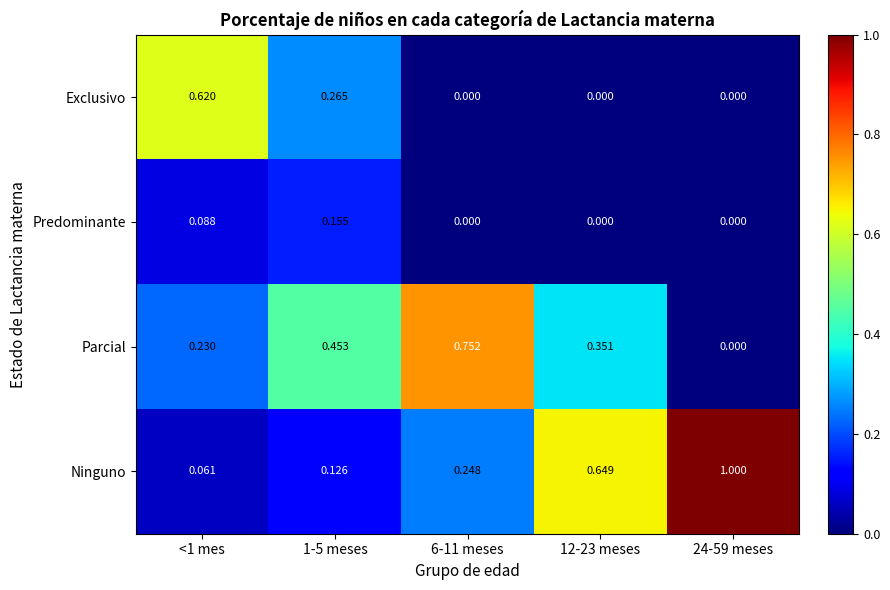

How many categories are shown in the chart?

5